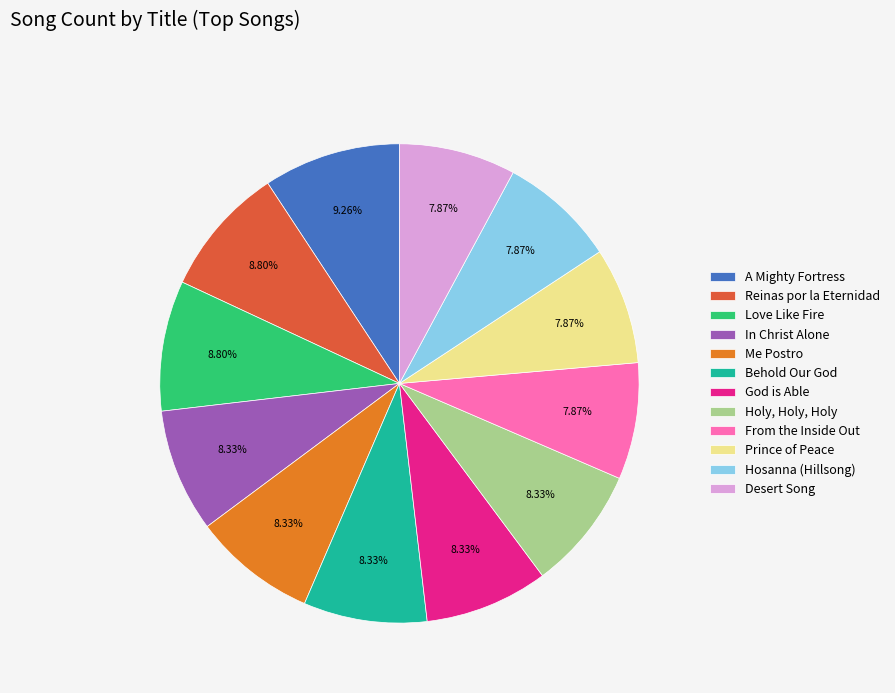

How many slices are in this pie chart?

12